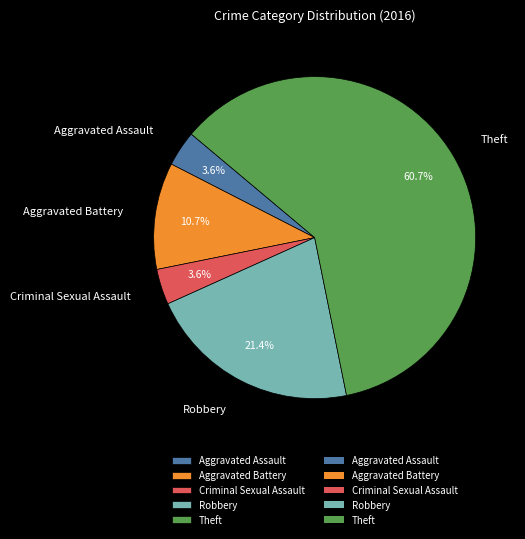

What percentage is the Aggravated Assault slice, to the nearest percent?

4%